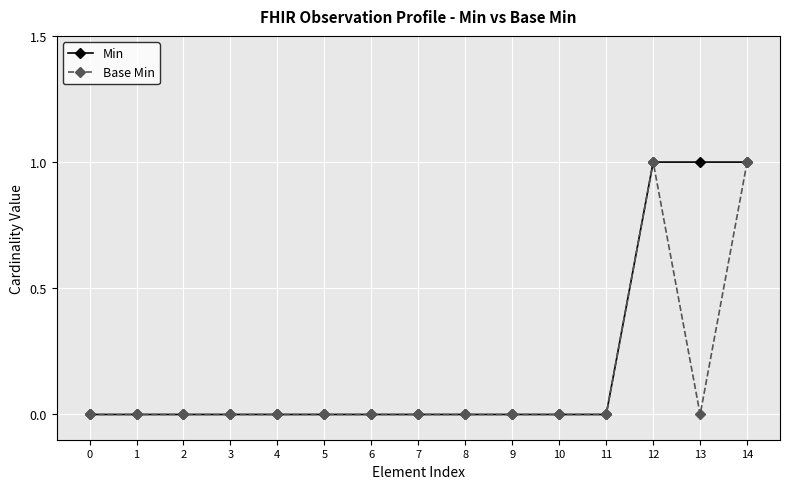

What are all the series names shown in the legend?

Min, Base Min